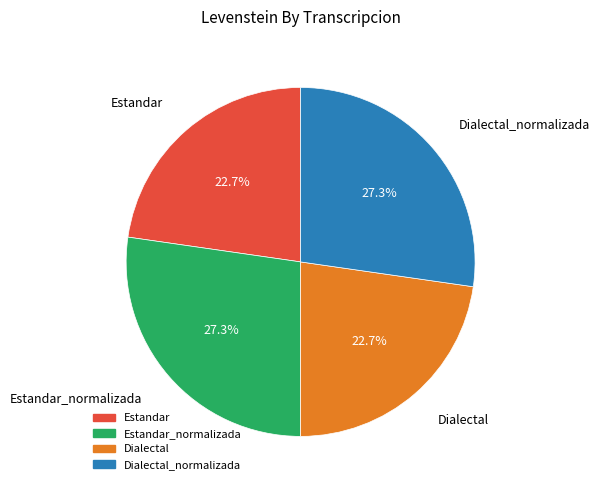

Is there a majority slice in this chart?

No